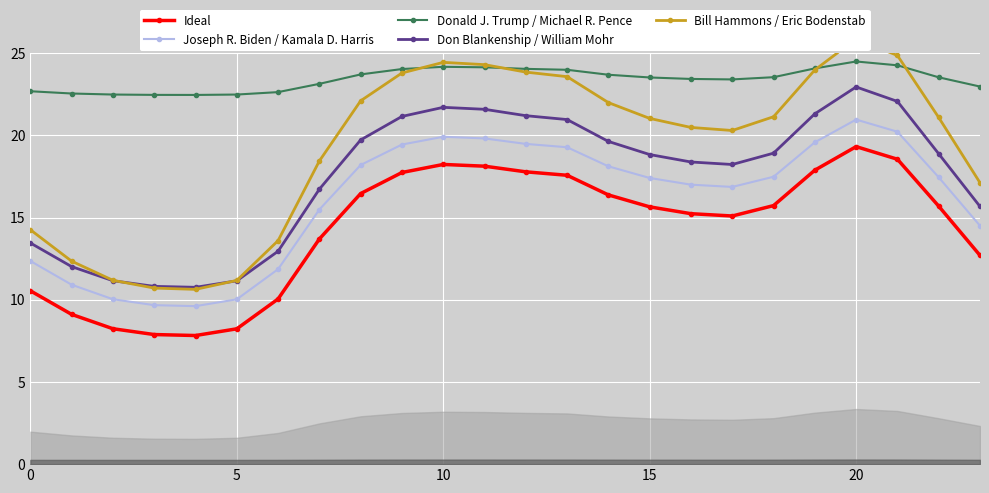

In Joseph R. Biden / Kamala D. Harris, how many points are higher than both neighbors (excluding endpoints)?

2